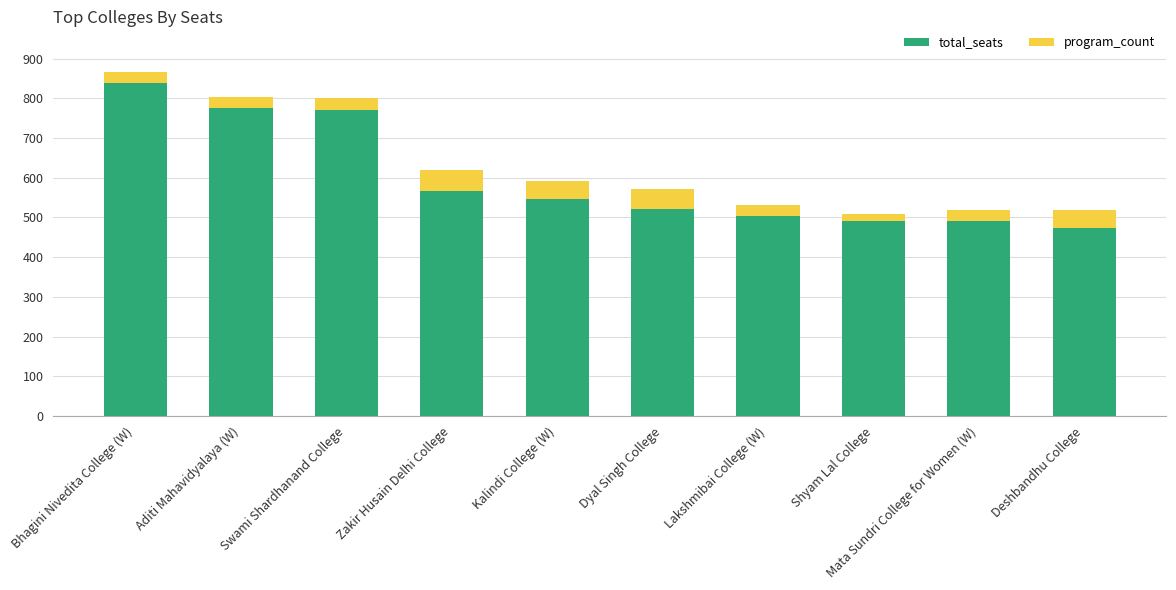

At which category is the sum across all series the highest?

Bhagini Nivedita College (W)